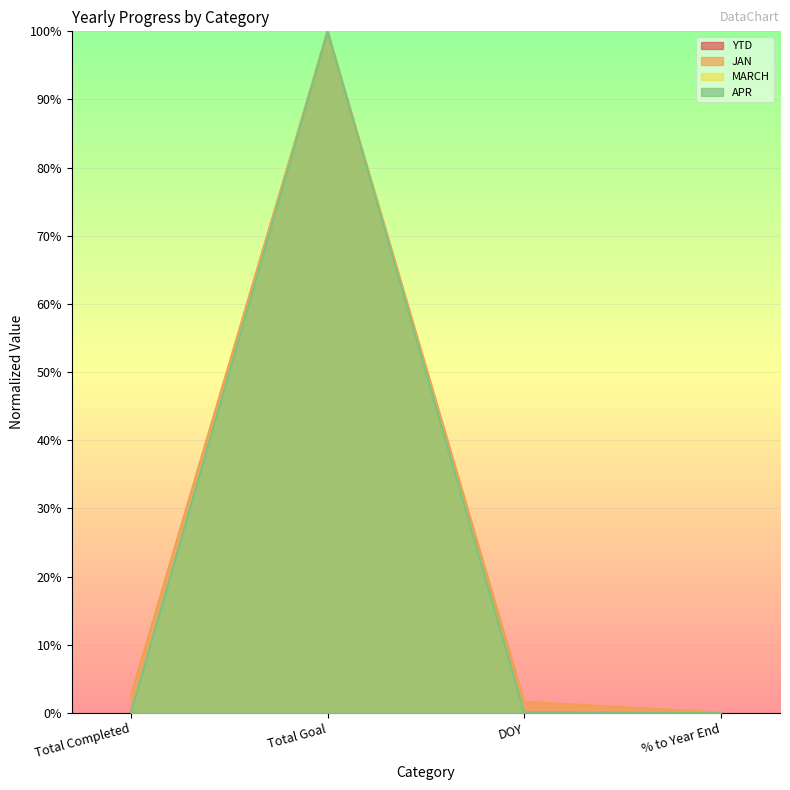

How many series are shown in this chart?

4